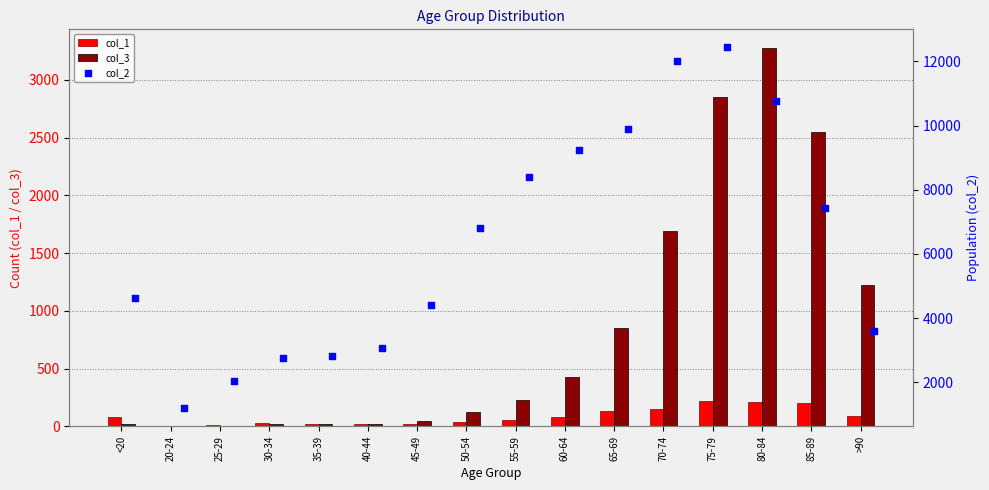

Which series has the widest spread of Y values?

col_2